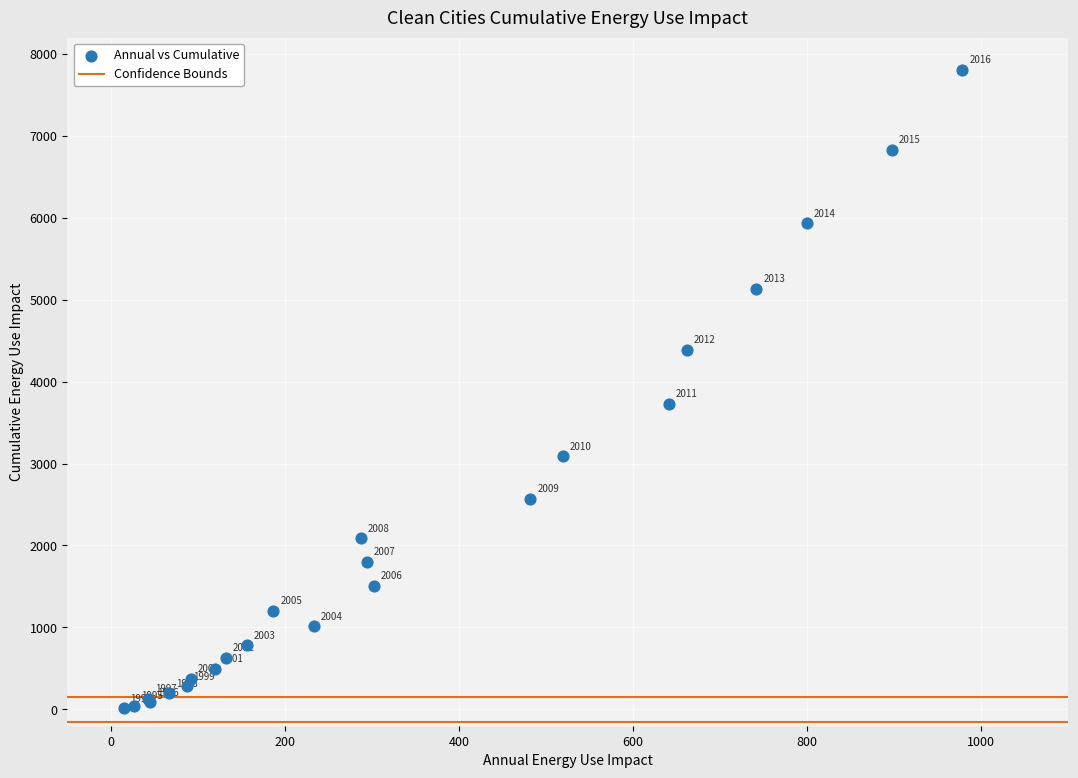

What Y value in the scatter plot is closest to 3910?

3727.8